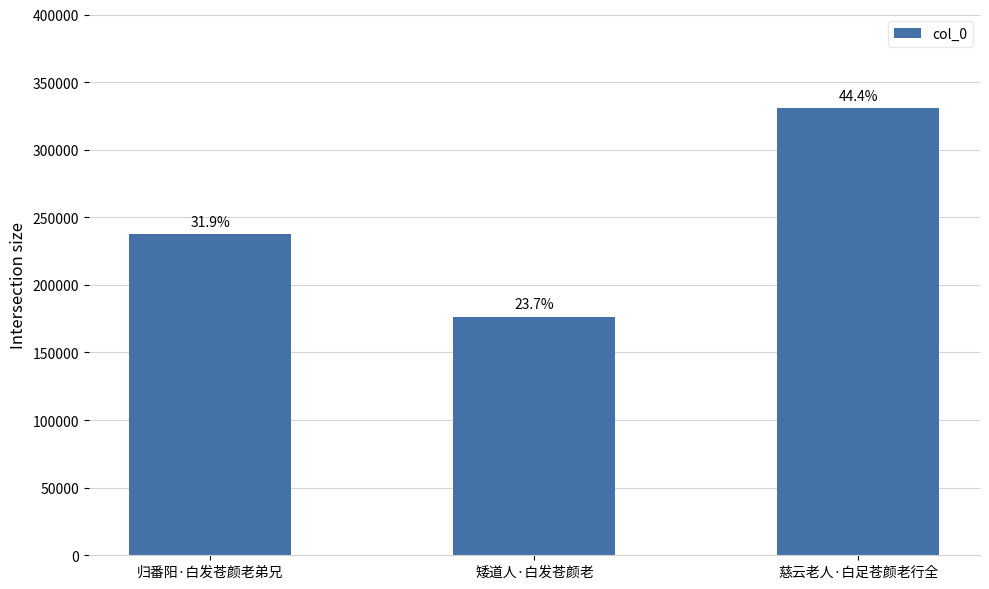

What is the approximate value at 慈云老人·白足苍颜老行全?

330601